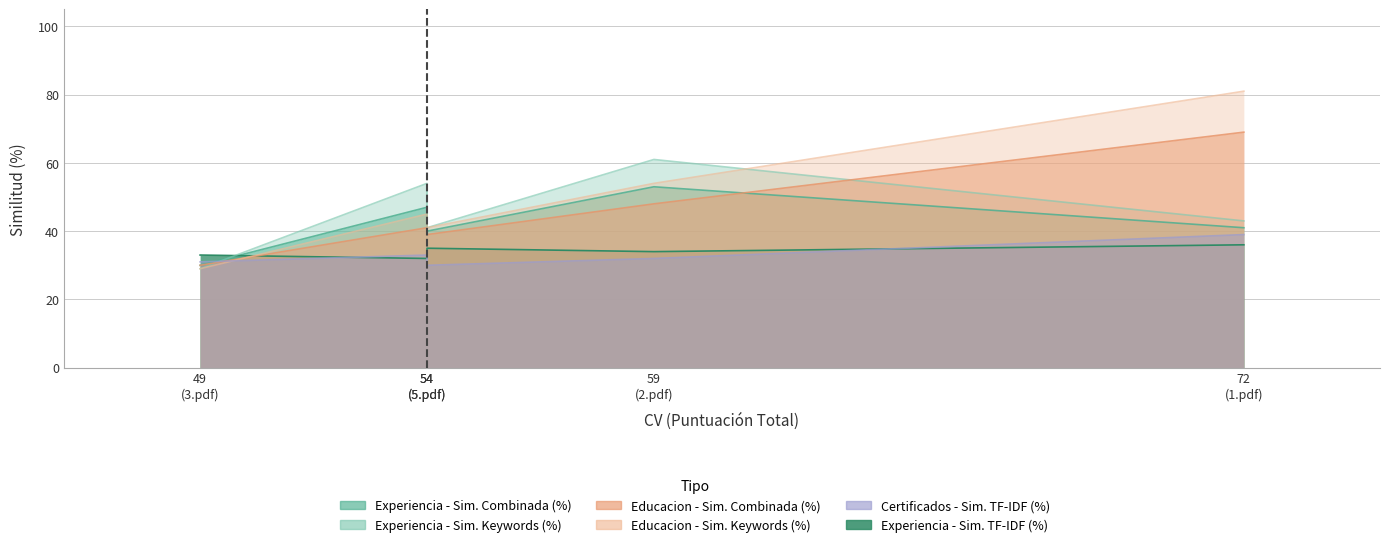

What are all the series names shown in the legend?

Experiencia - Sim. Combinada (%), Experiencia - Sim. TF-IDF (%), Experiencia - Sim. Keywords (%), Educacion - Sim. Combinada (%), Educacion - Sim. Keywords (%), Certificados - Sim. TF-IDF (%)